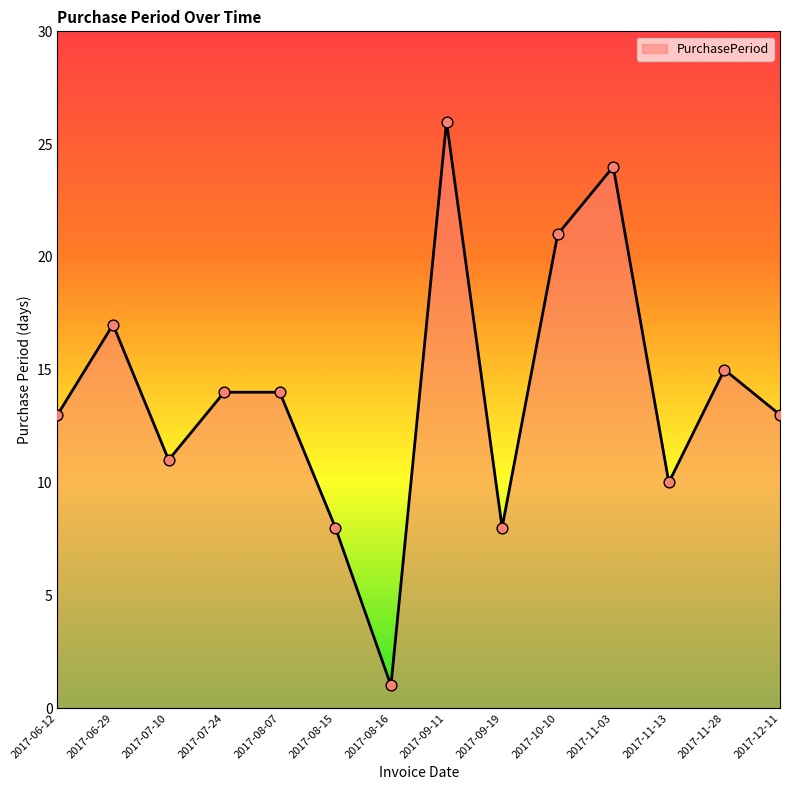

Which has a higher value, 2017-06-12 or 2017-07-24?

2017-07-24